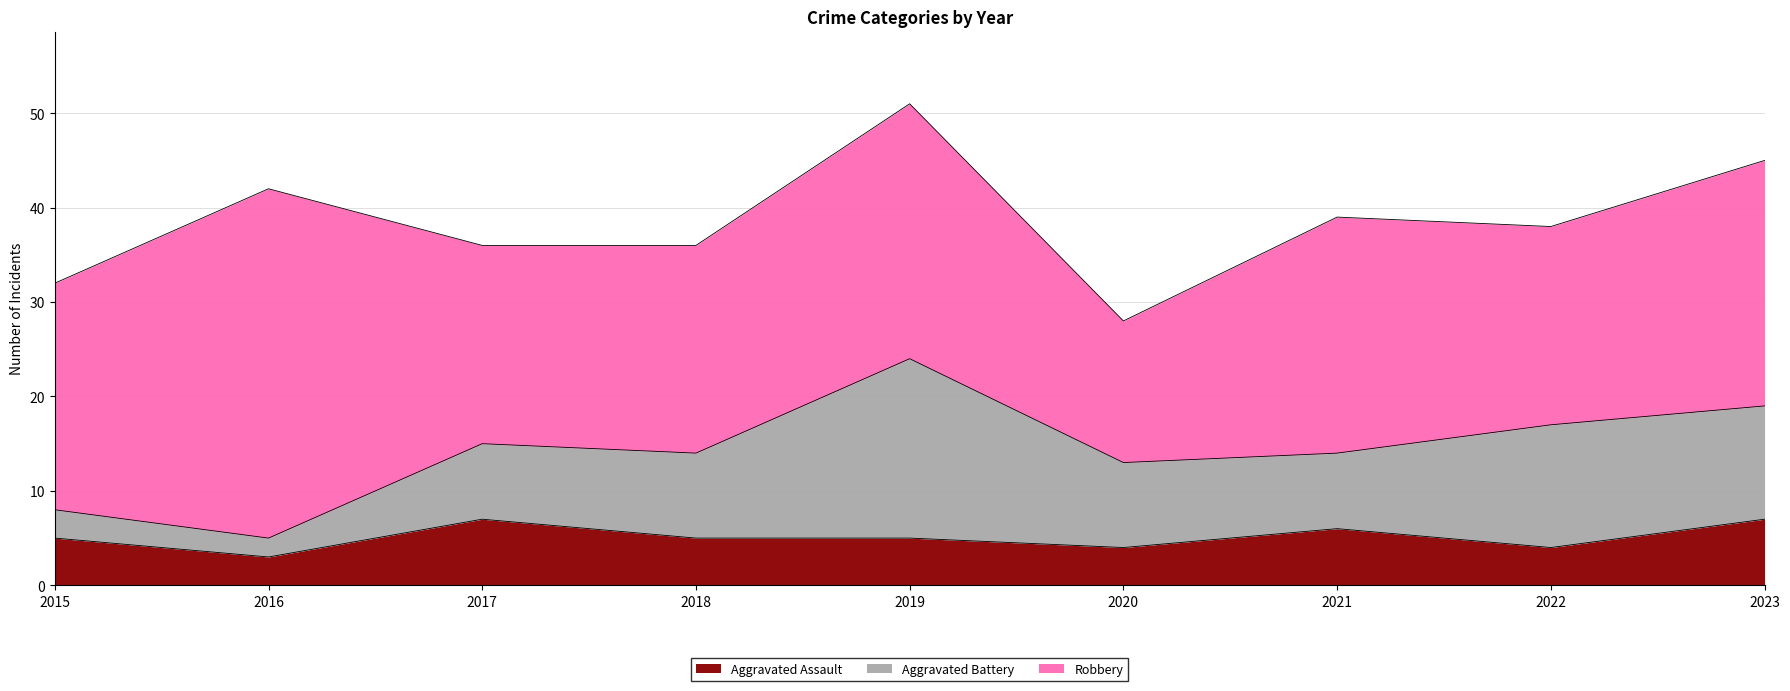

What are all the series names shown in the legend?

Aggravated Assault, Aggravated Battery, Robbery